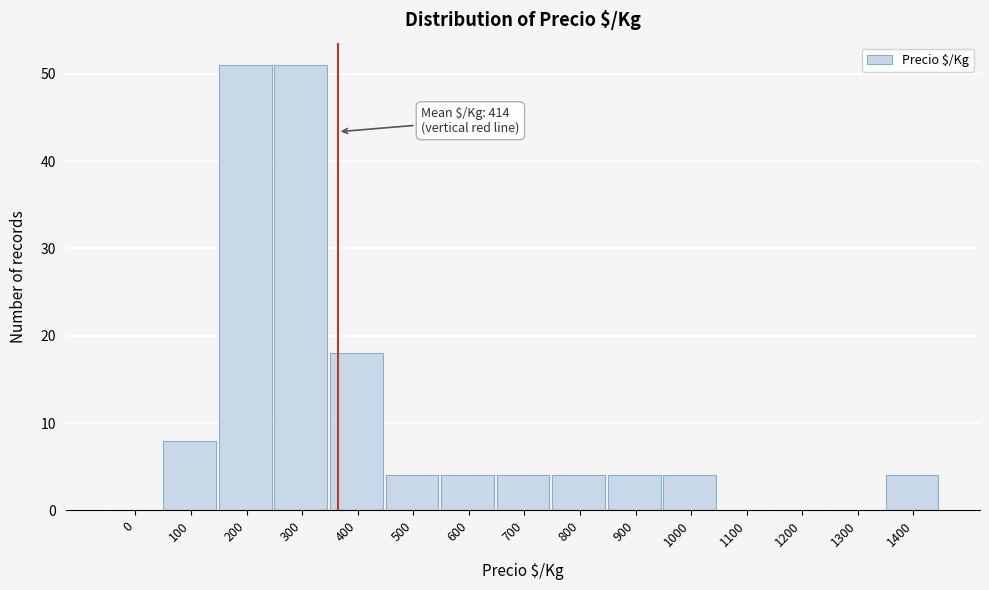

Reading right to left, extract all data points from this chart.

1400=4	1300=0	1200=0	1100=0	1000=4	900=4	800=4	700=4	600=4	500=4	400=18	300=51	200=51	100=8	0=0